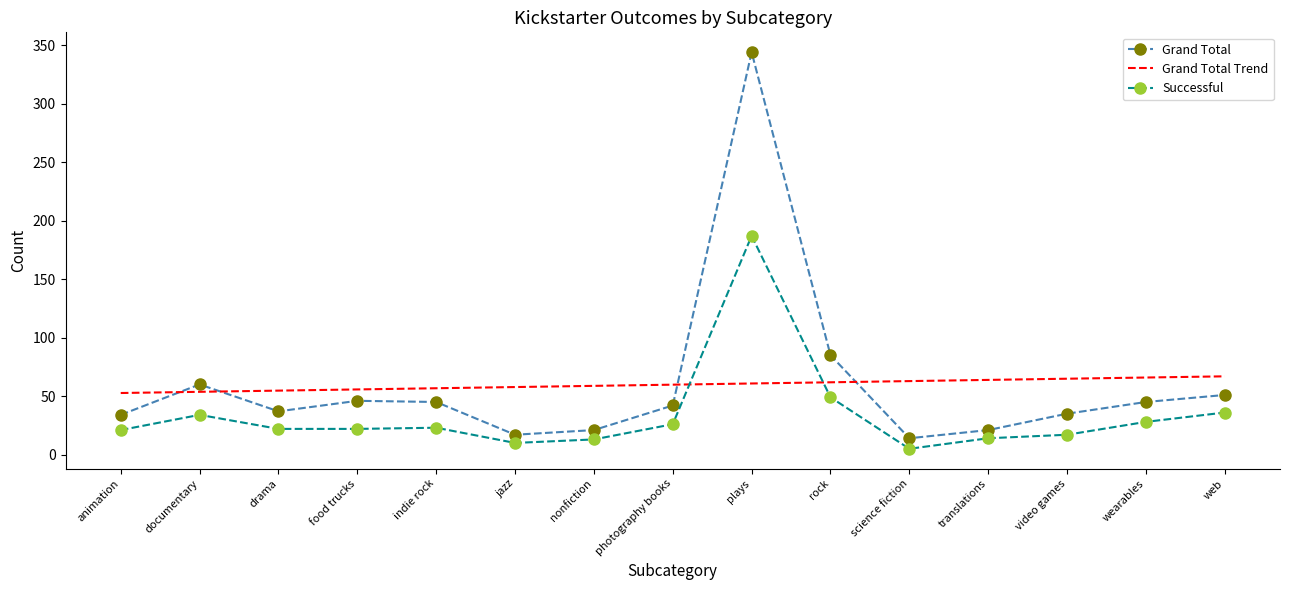

The value of Grand Total Trend at video games is 64.9. True or false?

True